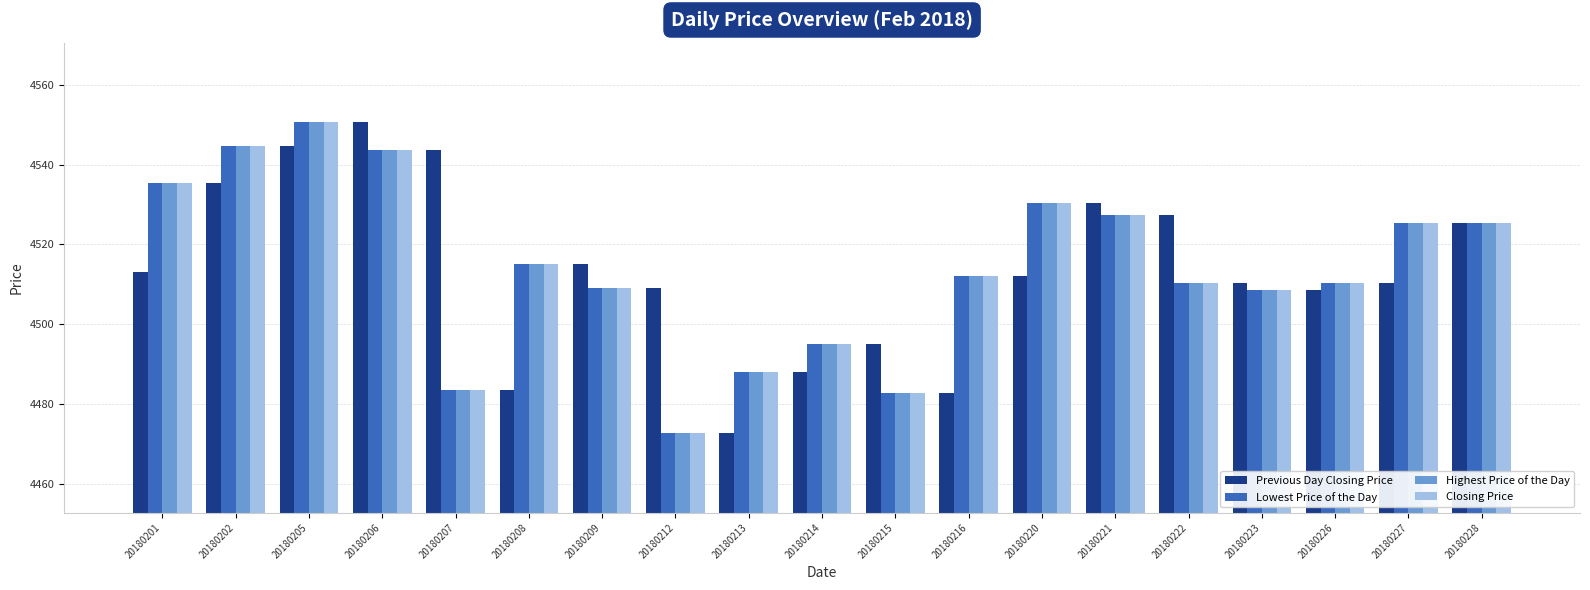

What is the difference between the highest and lowest values at 20180207?

60.2